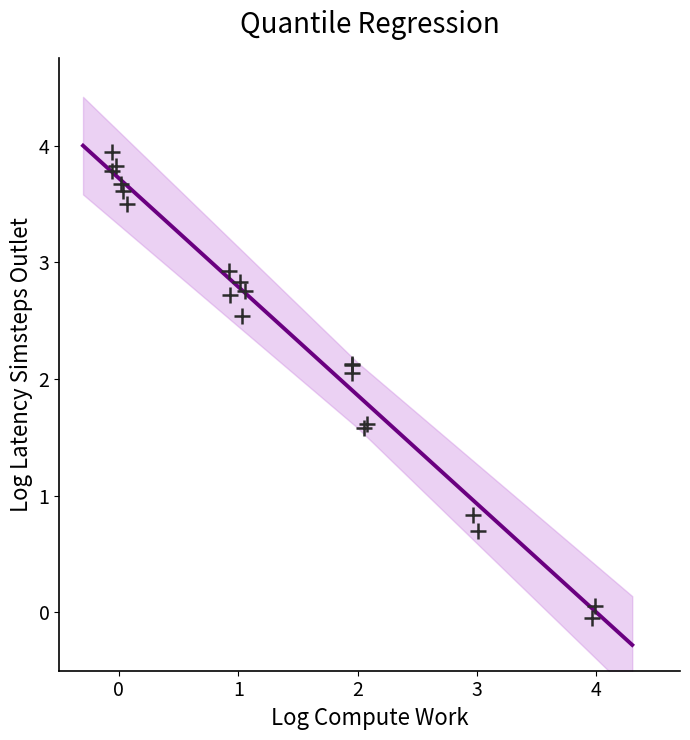

What Y value in the scatter plot is closest to 1?

0.8